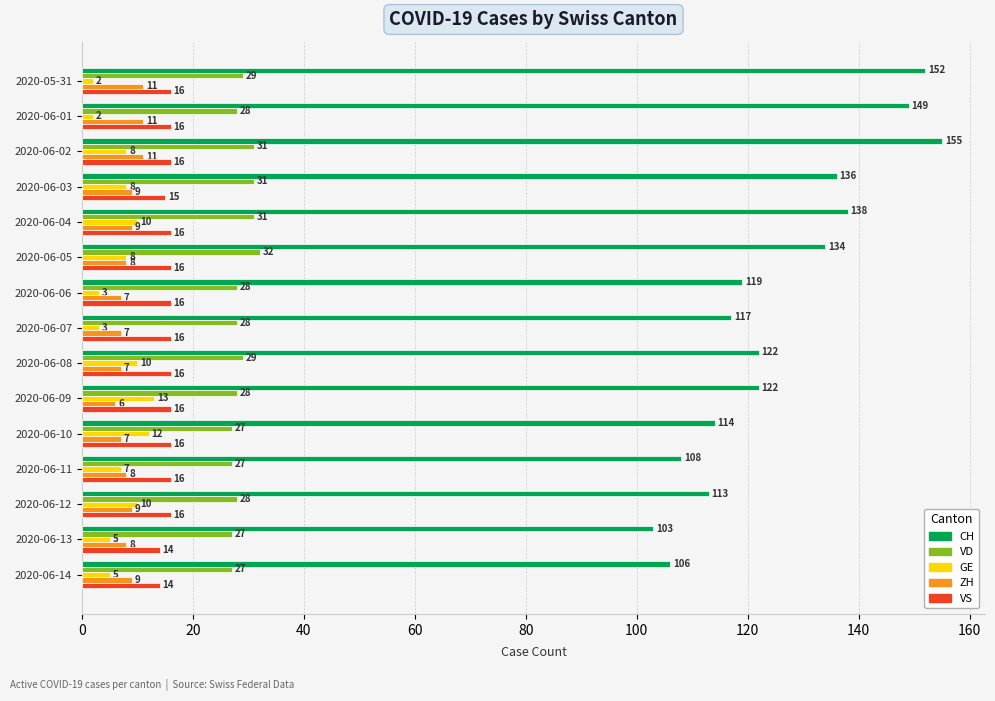

What is the average value of the CH series?

126